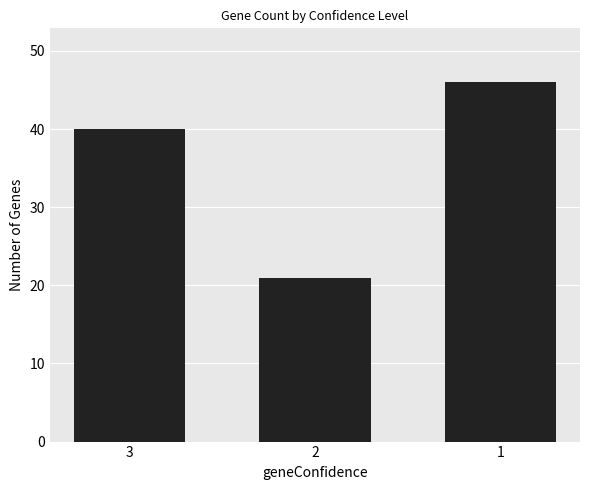

How many bars are there in total?

3